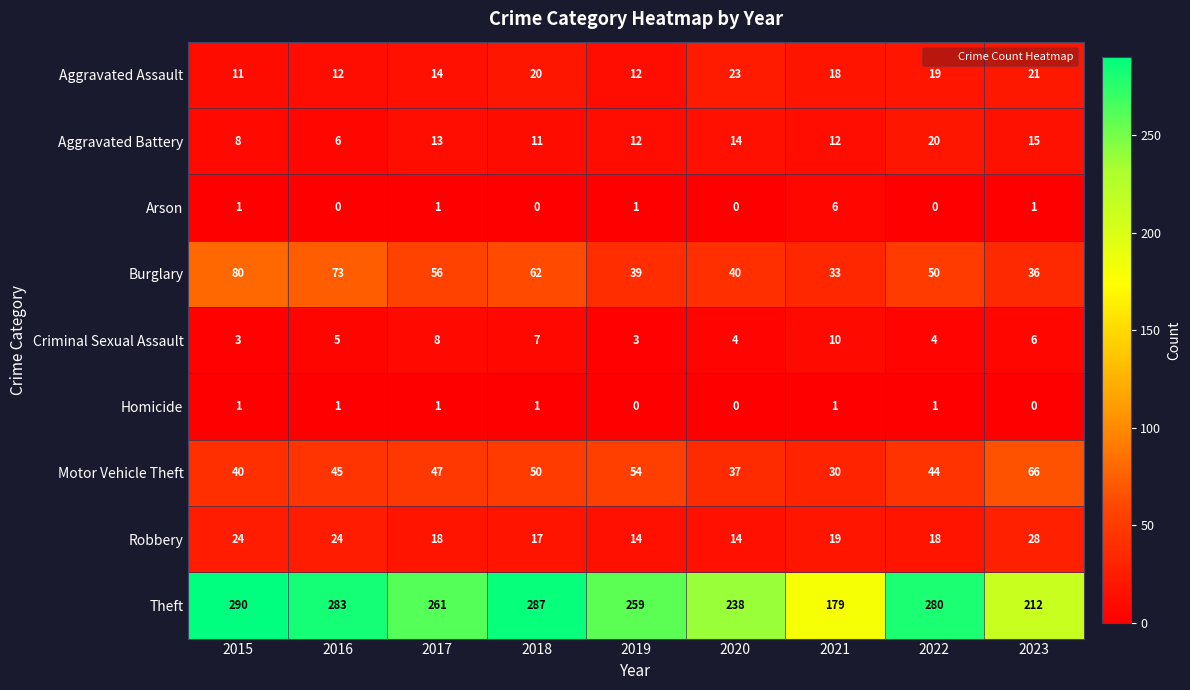

Which series changed the most between 2018 and 2022?

Burglary